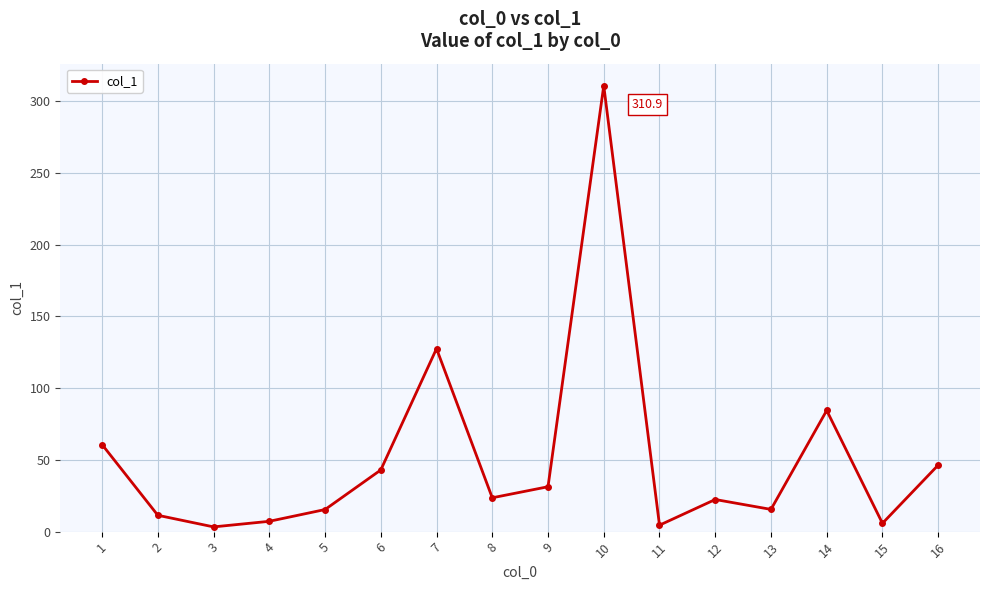

Does the chart display data point markers on the line(s)?

Yes